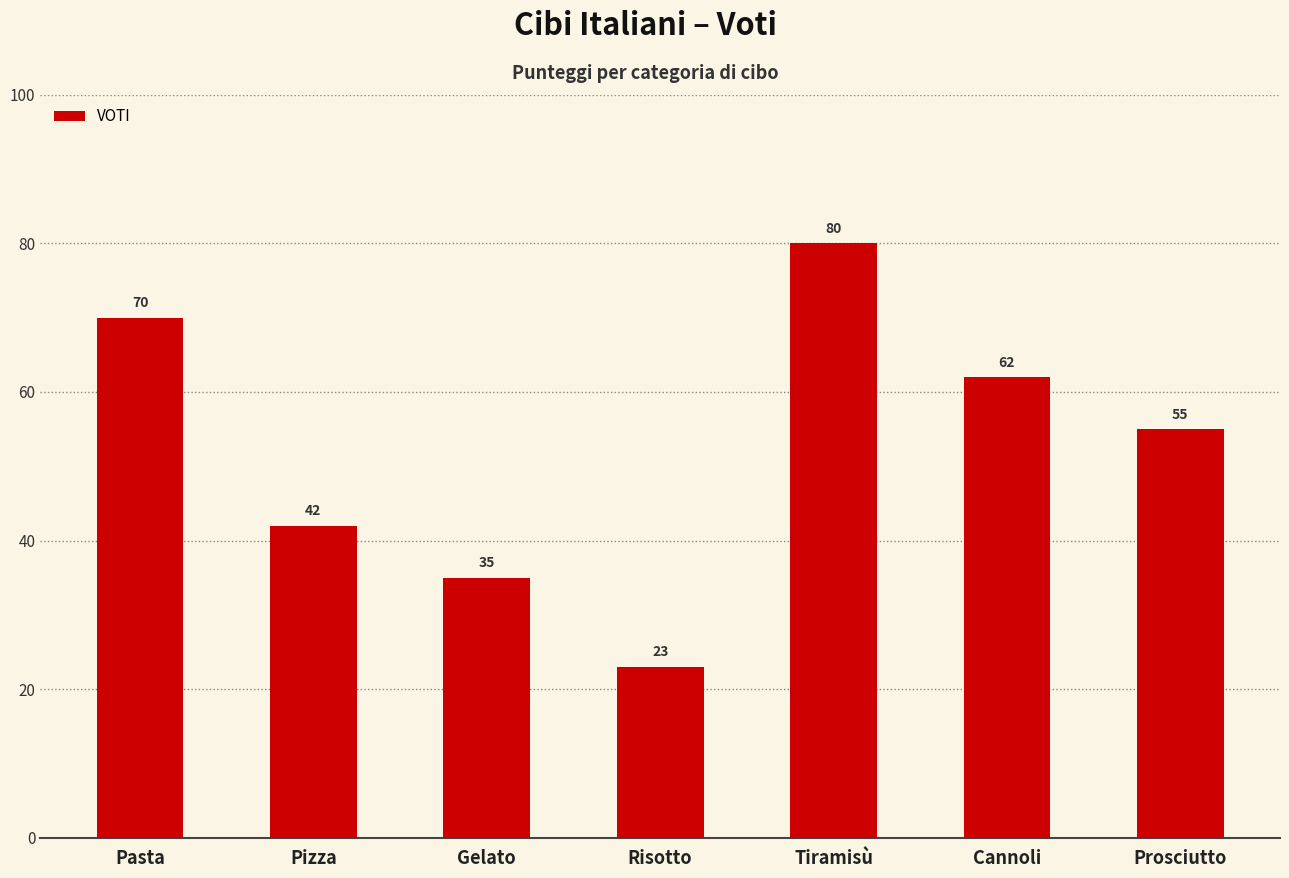

What is the difference between the values at Pasta and Gelato?

35